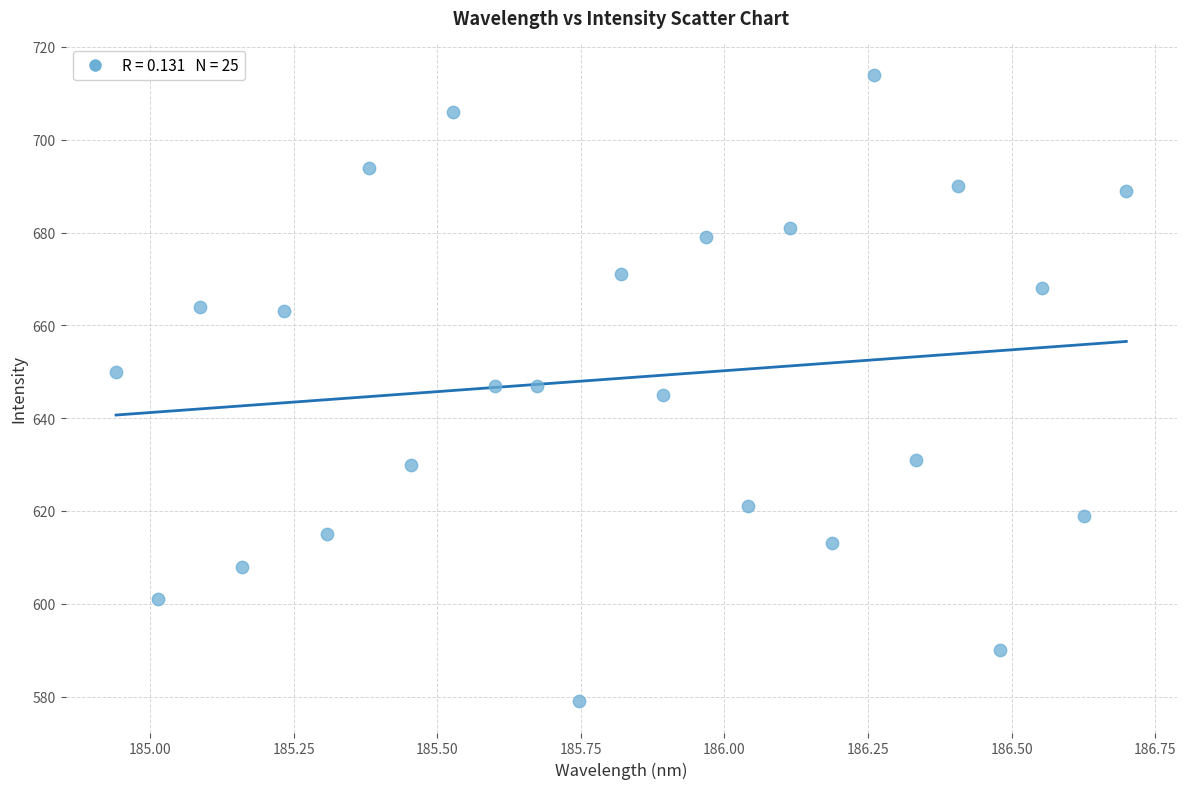

What is the range of Y values (max minus min)?

135